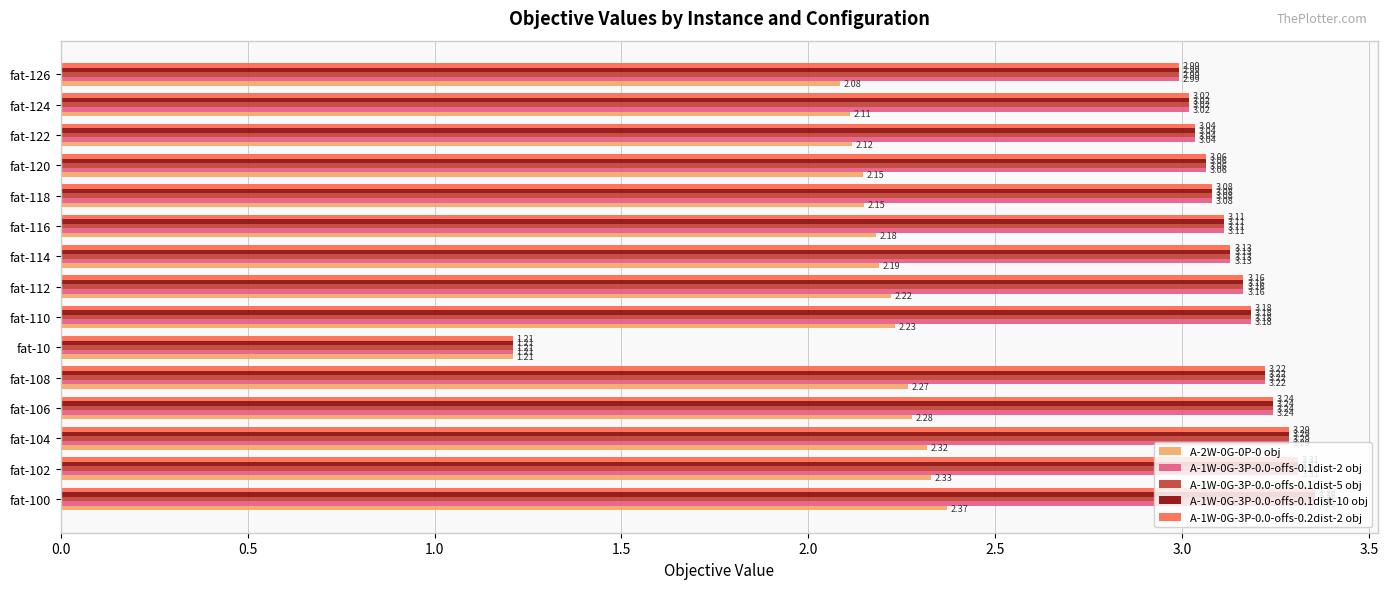

What is the sum of all A-2W-0G-0P-0 obj values?

32.2